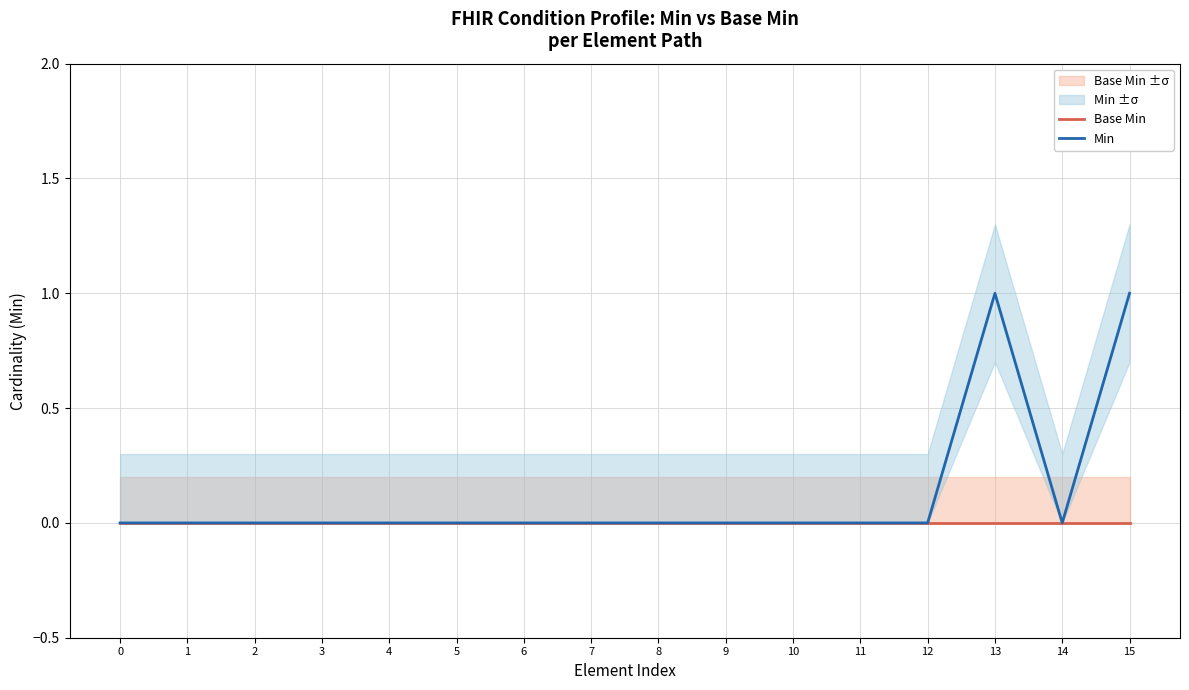

Where is the first local maximum for Min?

13